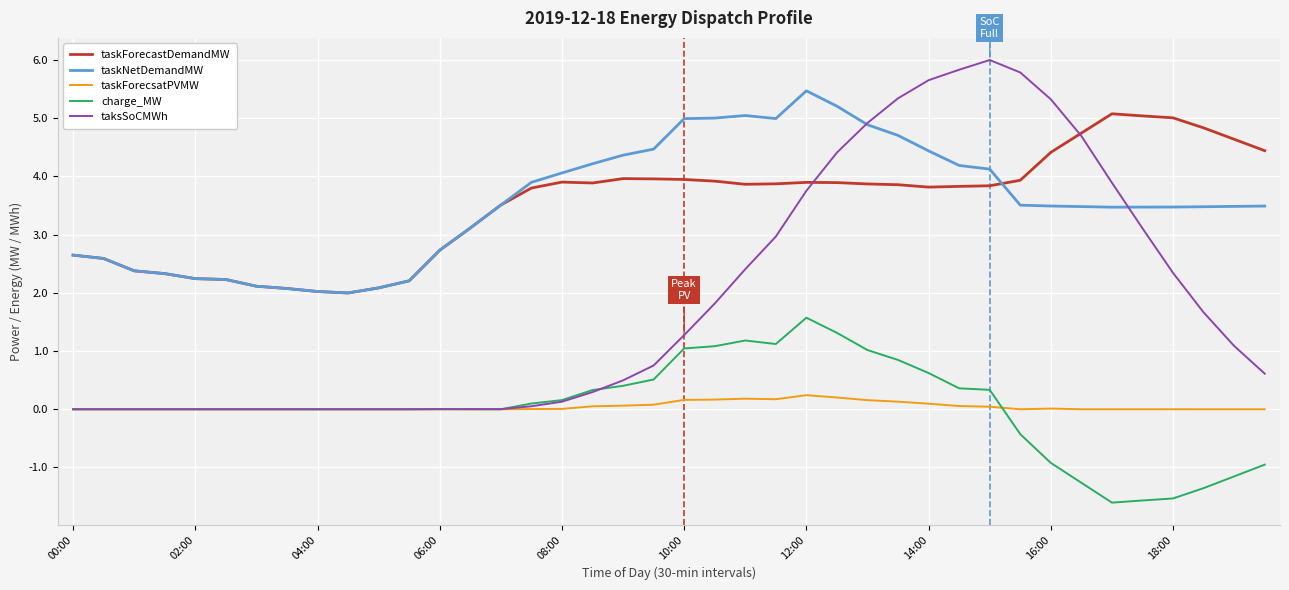

Does the chart have visible grid lines?

Yes